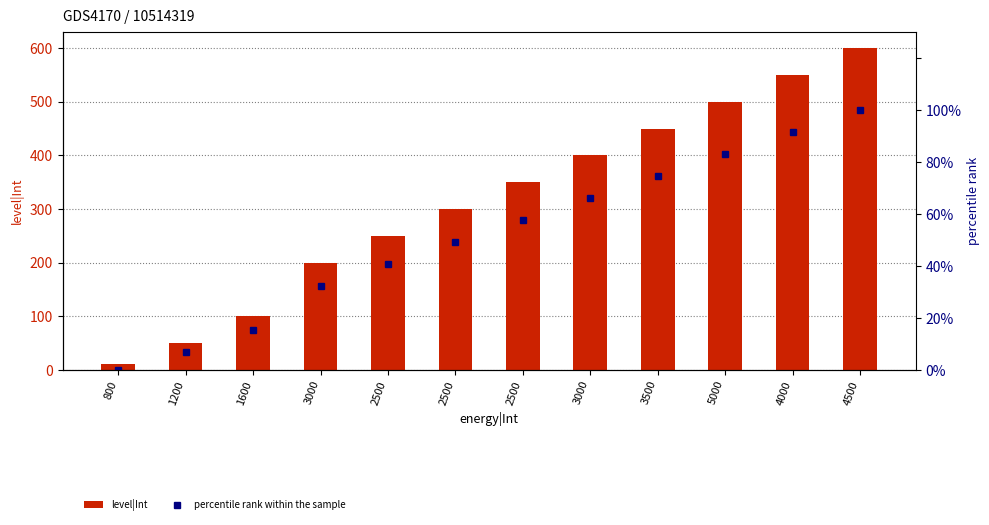

True or false: percentile rank within the sample has a value of 57.6 at 2500.

True